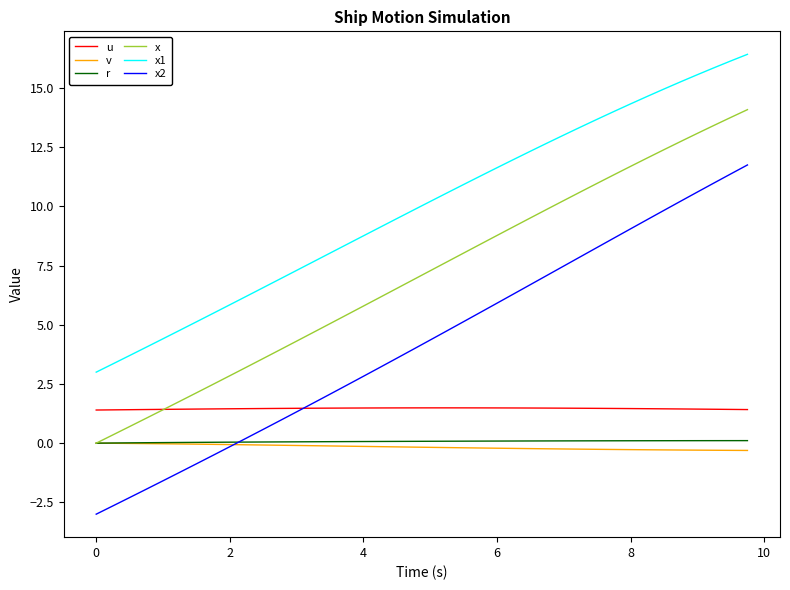

What is the sum of all u values?

58.4